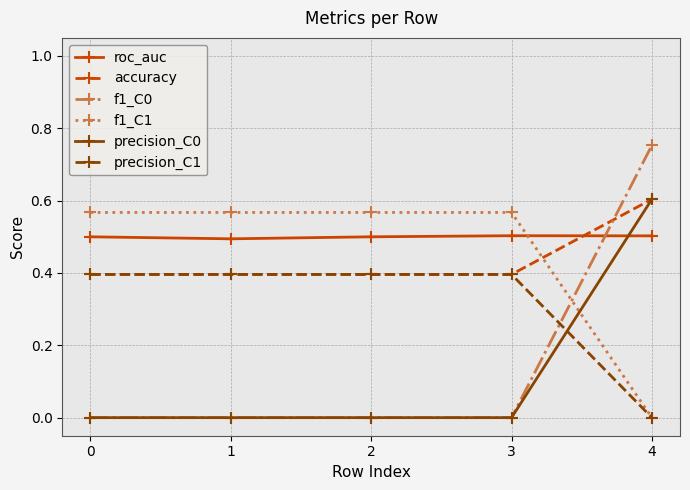

Between 2 and 4, which series saw the biggest shift?

f1_C0